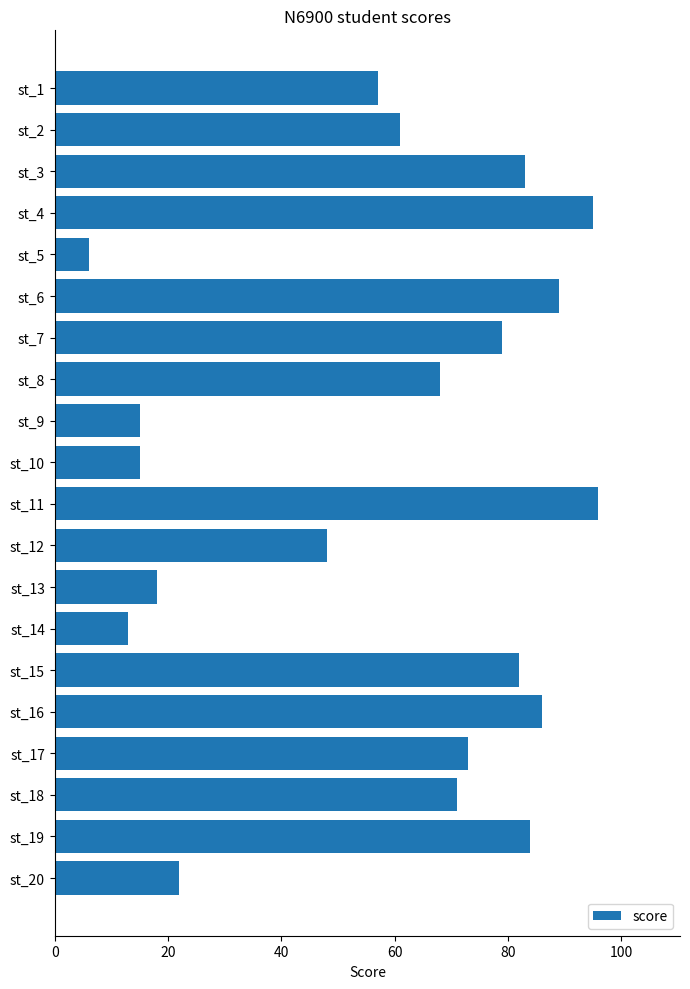

What is the value of the 8th bar from the top?

68